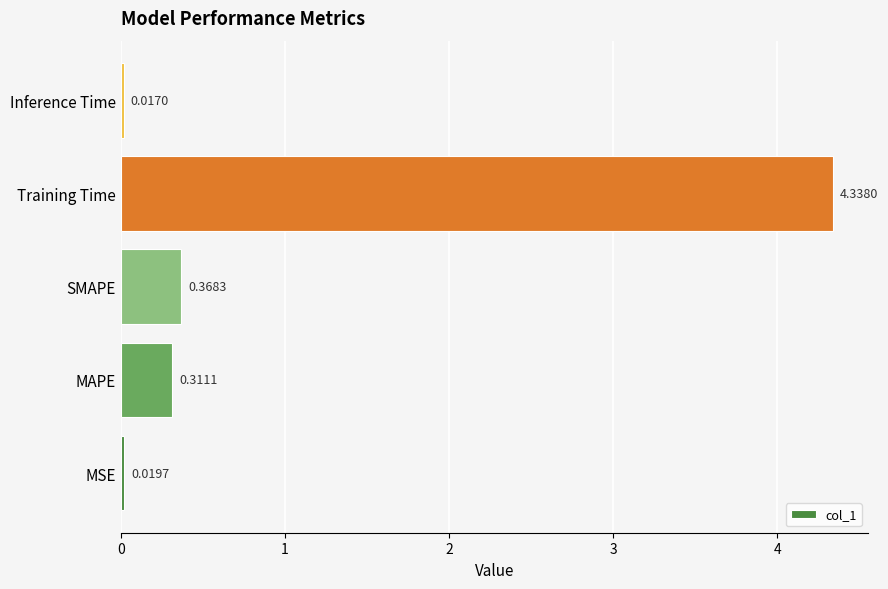

Which label corresponds to the smallest value in the chart?

Inference Time